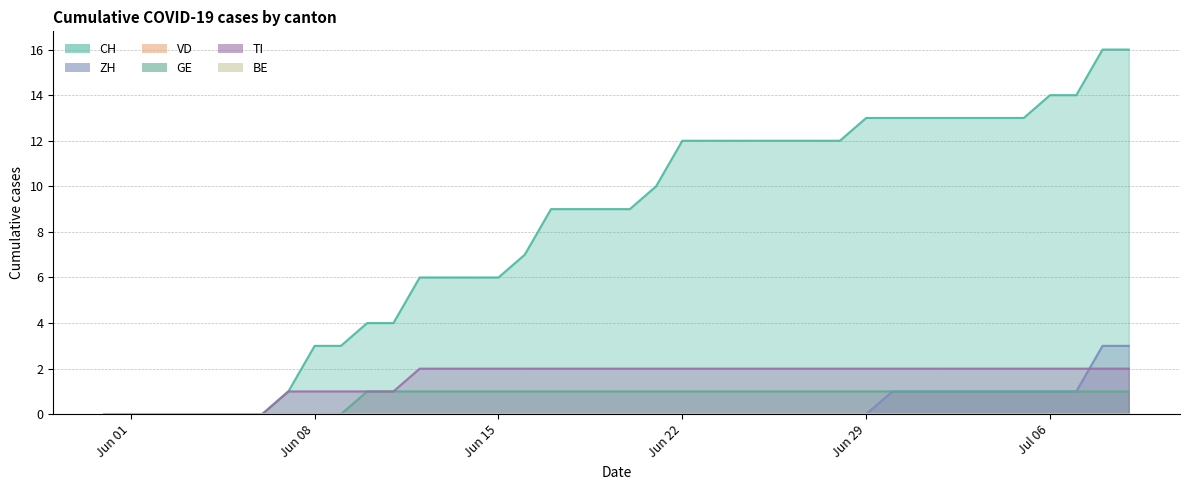

Is it true that ZH equals -2 at 20?

False